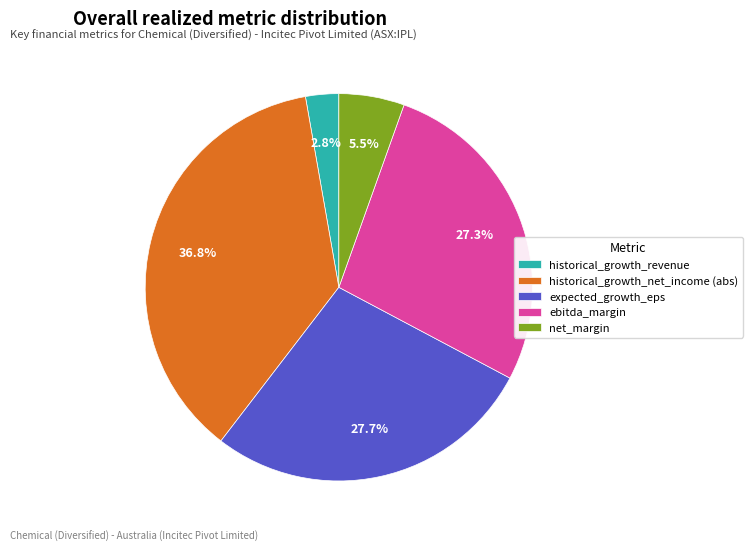

Which has a higher value, ebitda_margin or historical_growth_net_income (abs)?

historical_growth_net_income (abs)